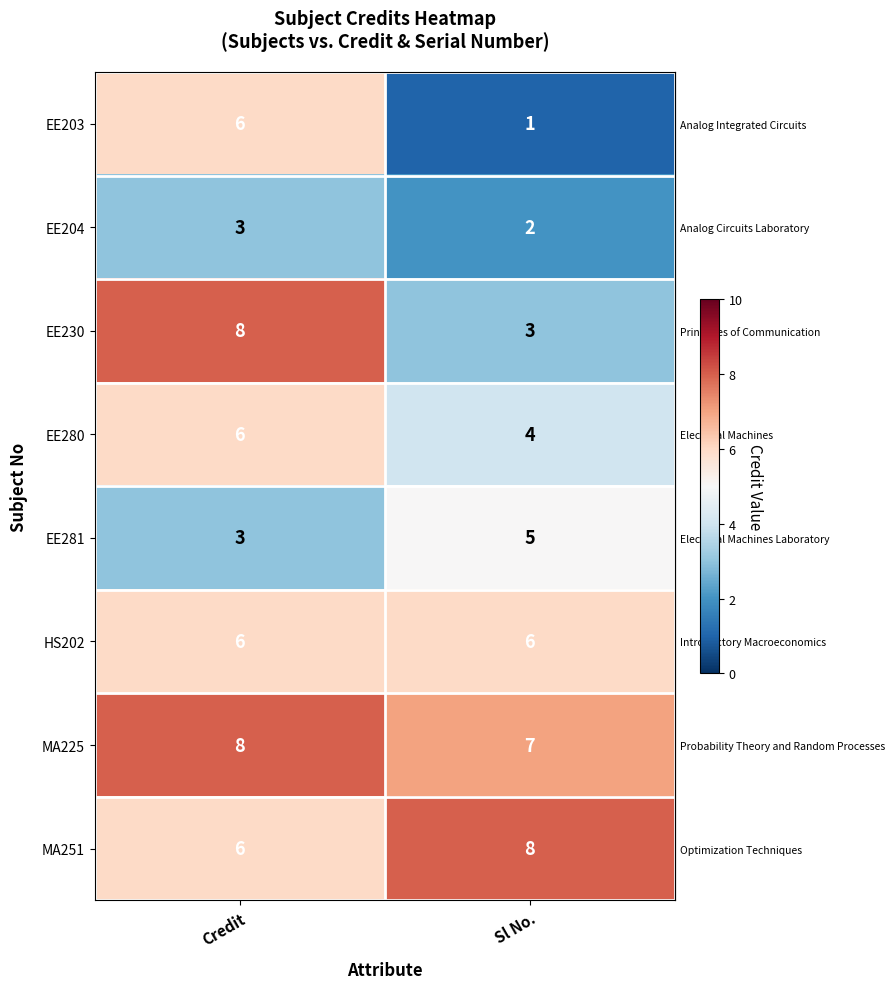

List the labels in order of MA251 value, largest first.

Sl No., Credit